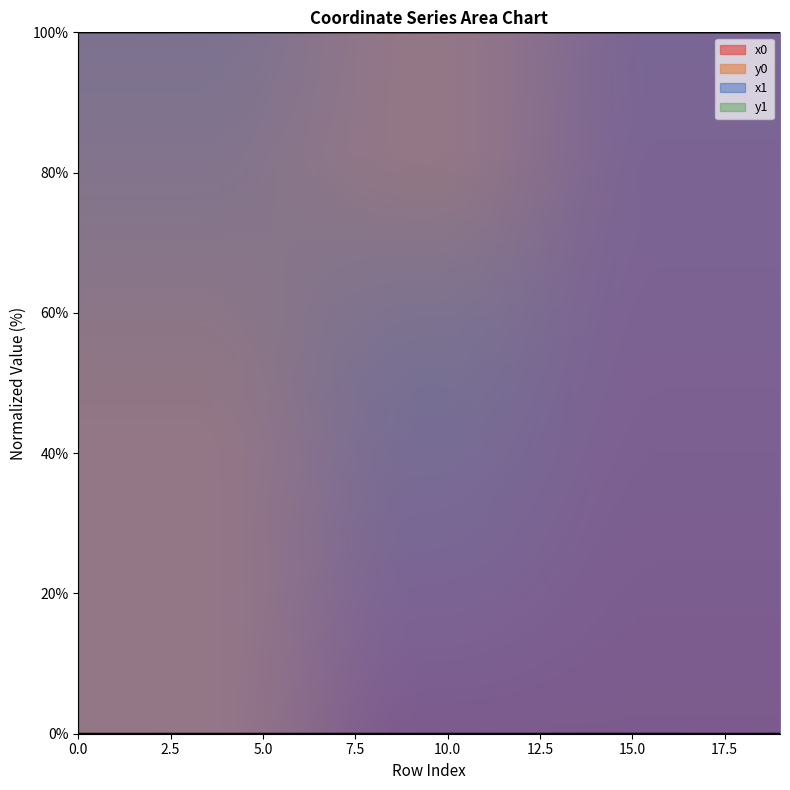

True or false: x0 has a value of 100.0 at 4.

True